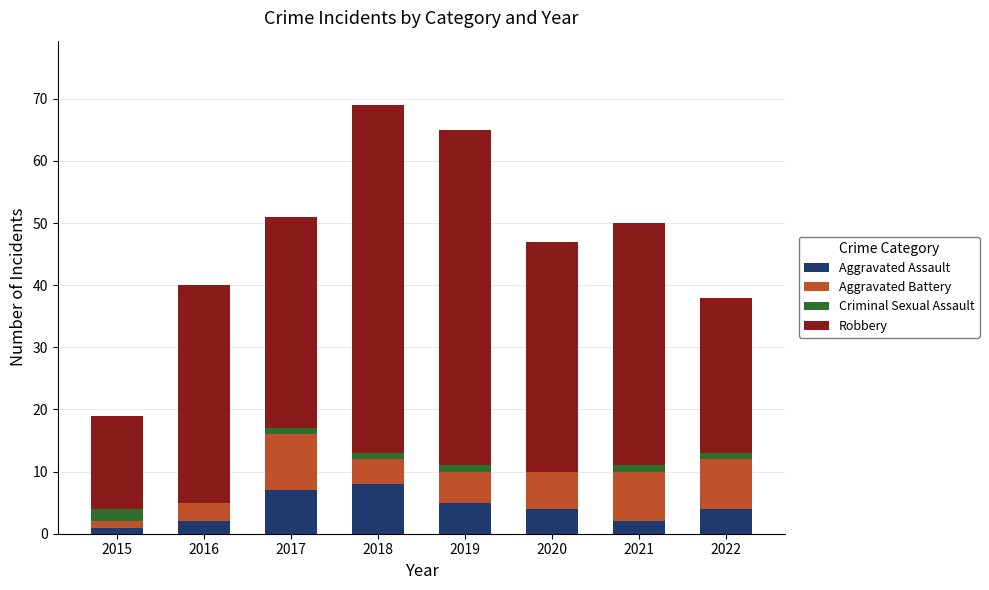

How many data points does each series have?

8